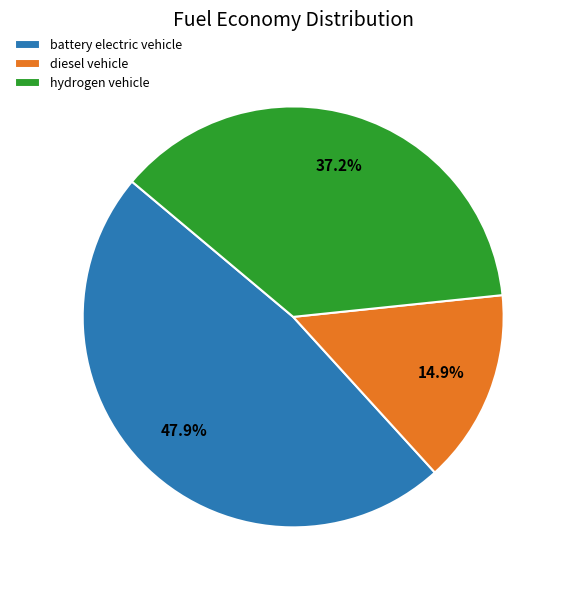

What percentage do battery electric vehicle and diesel vehicle together represent?

62.8%